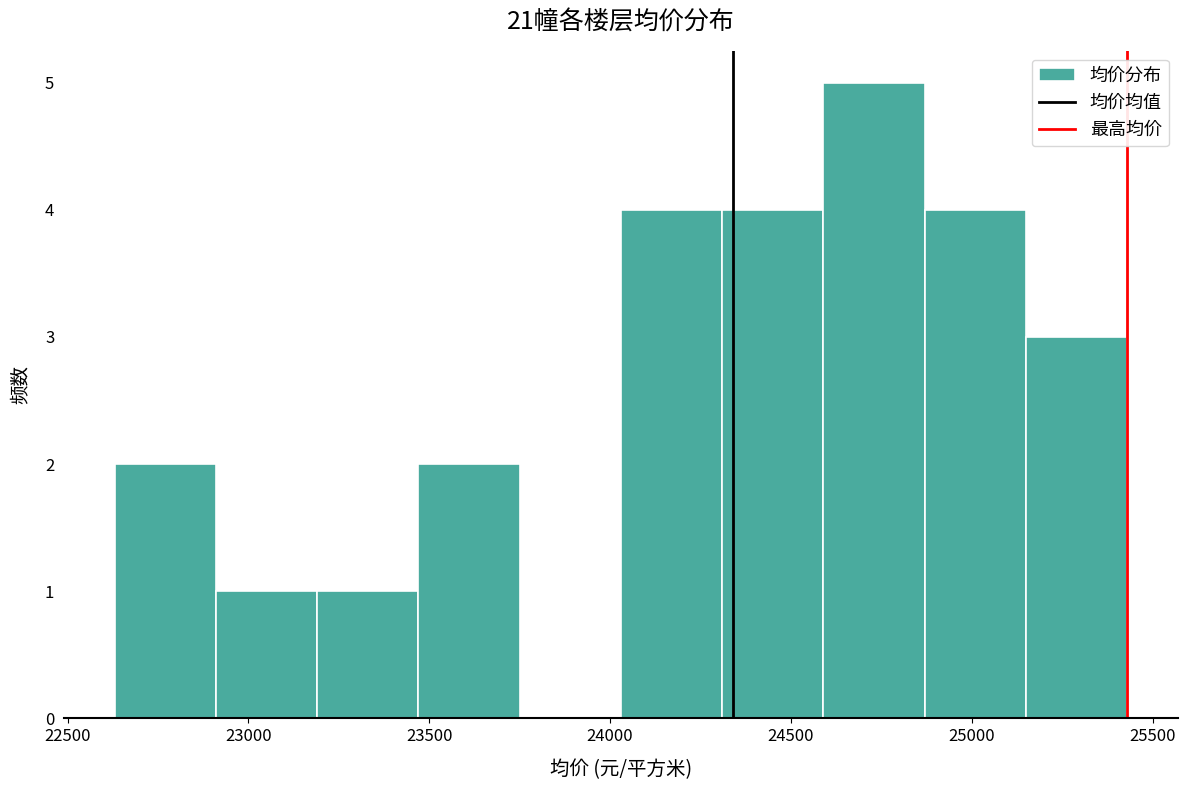

Which range on the x-axis has the tallest bar?

24590 to 24870